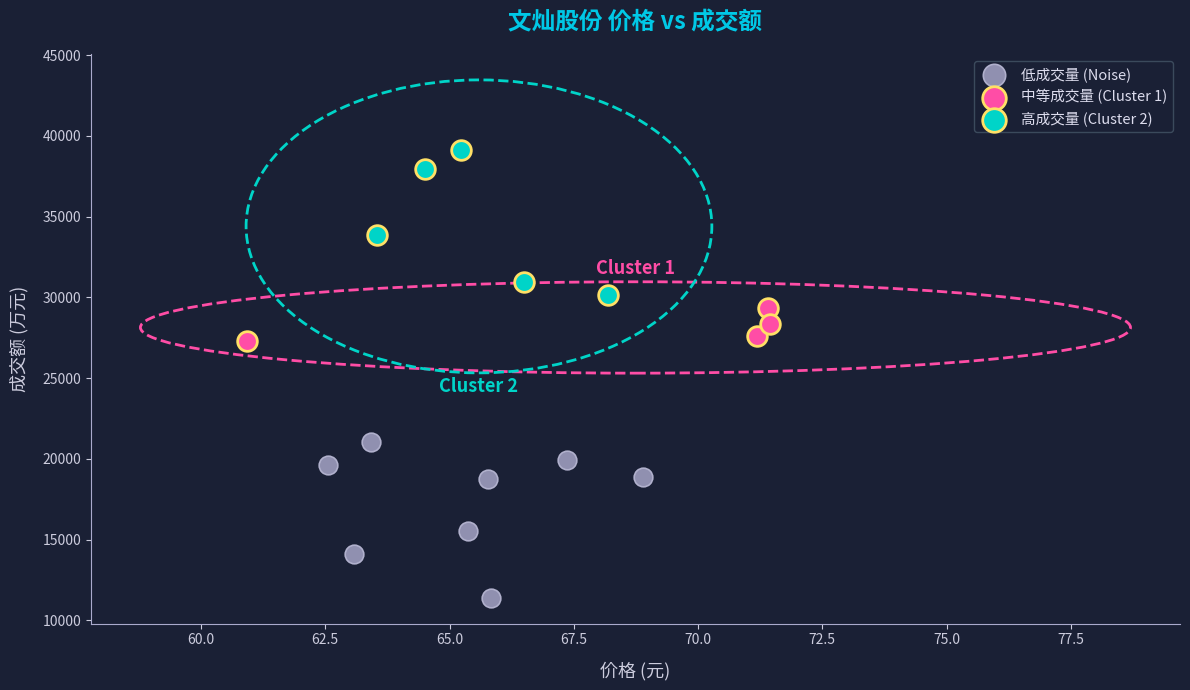

Which series contains the lowest Y value?

低成交量 (Noise)